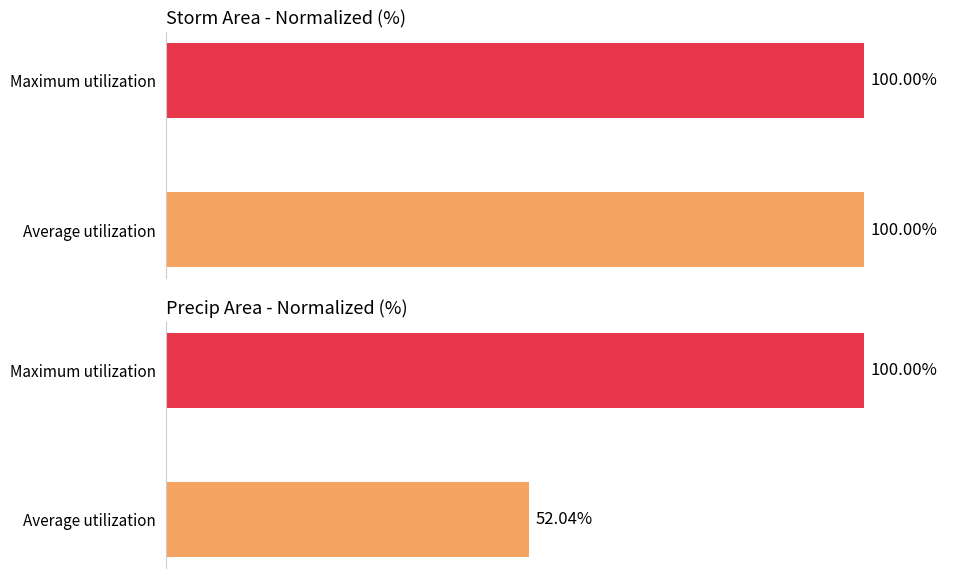

Which series has the widest spread of values?

precipArea